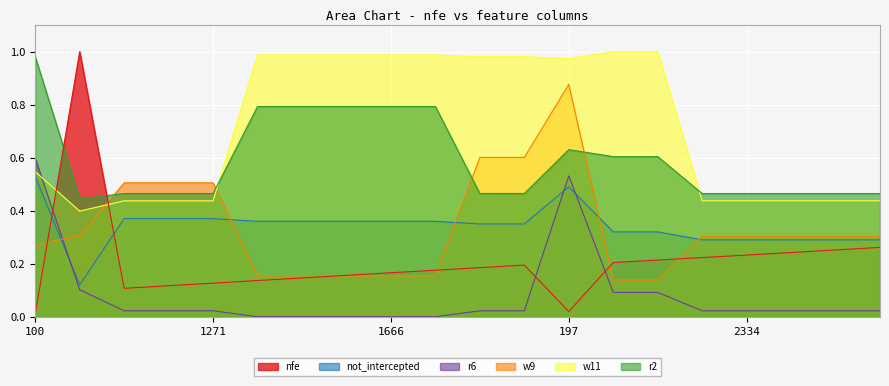

How many times do not_intercepted and w9 cross each other?

5